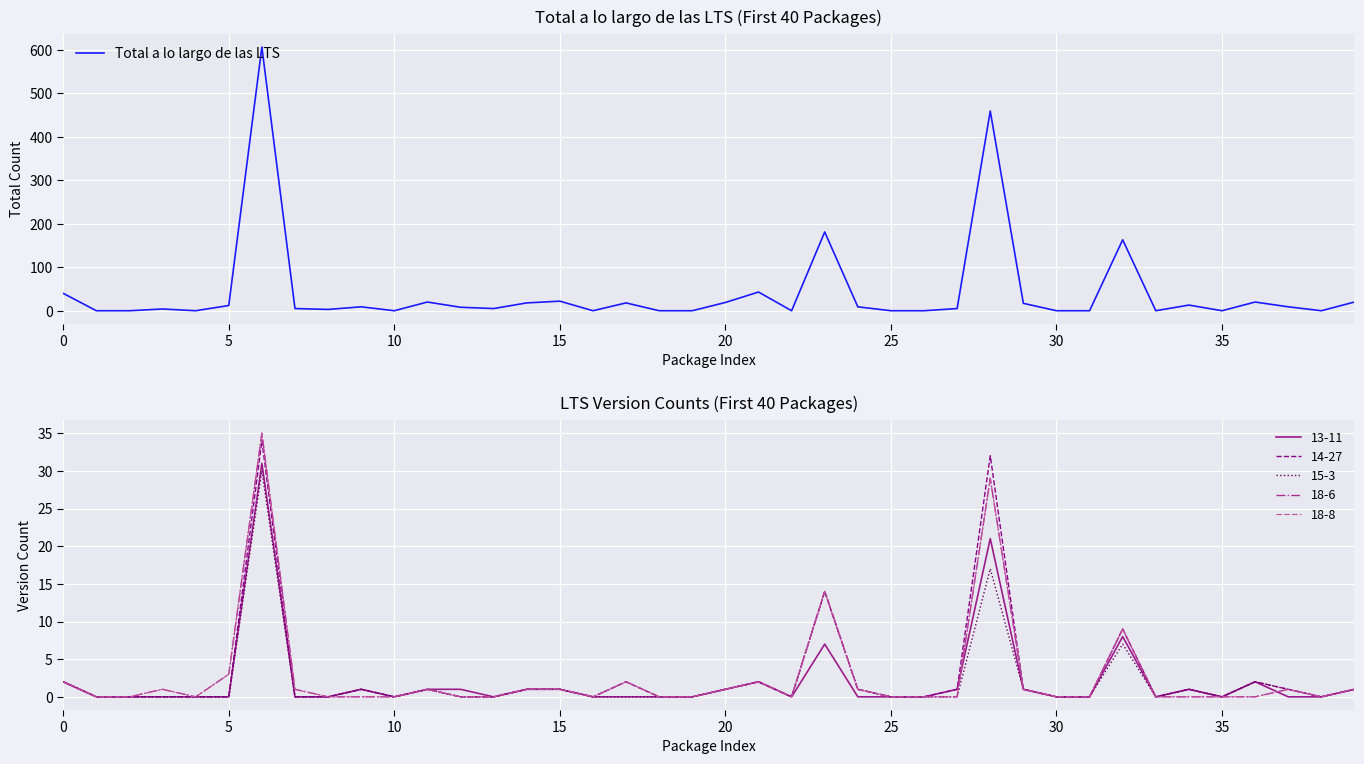

What is the average value?

43